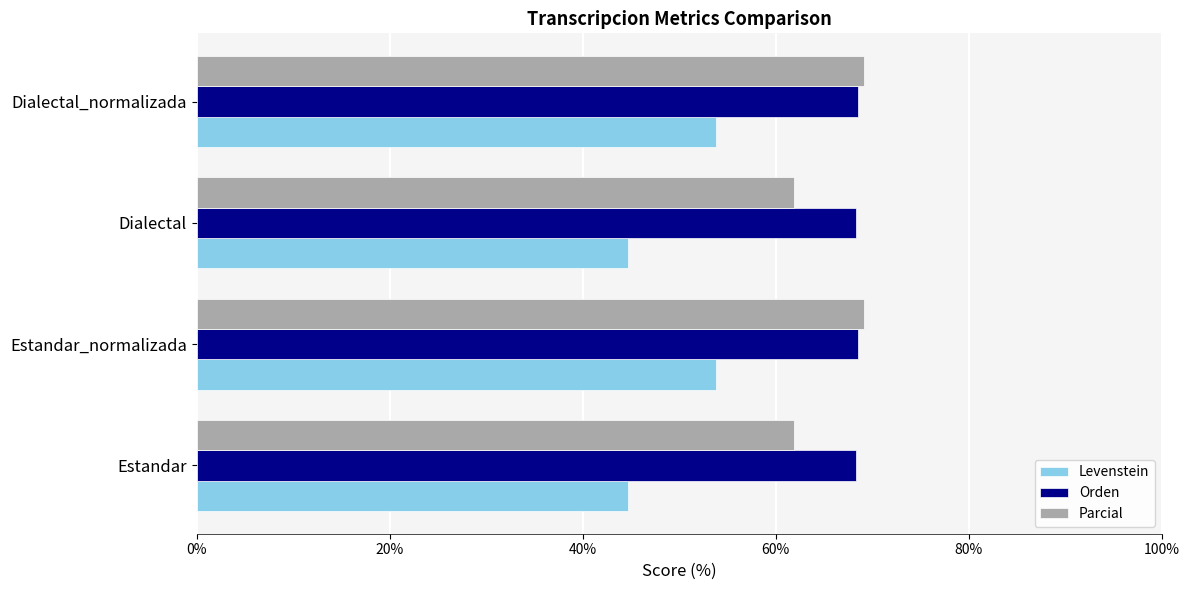

The Orden series shows 68.5 at Dialectal_normalizada. True or false?

True